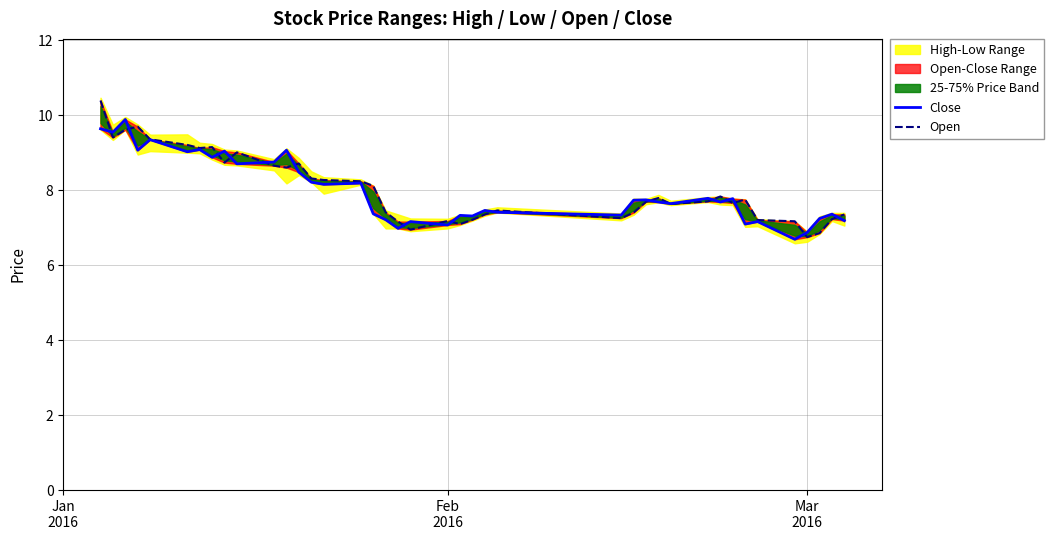

How many lines are shown in the chart?

2